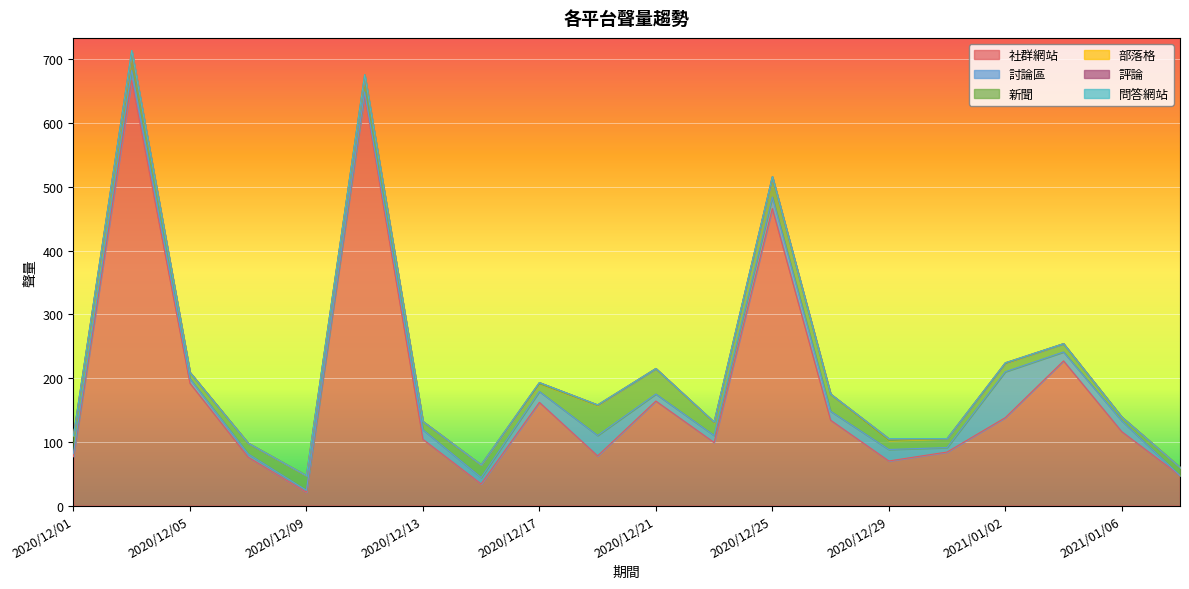

What is the total value across all series at 2021/01/08?

60